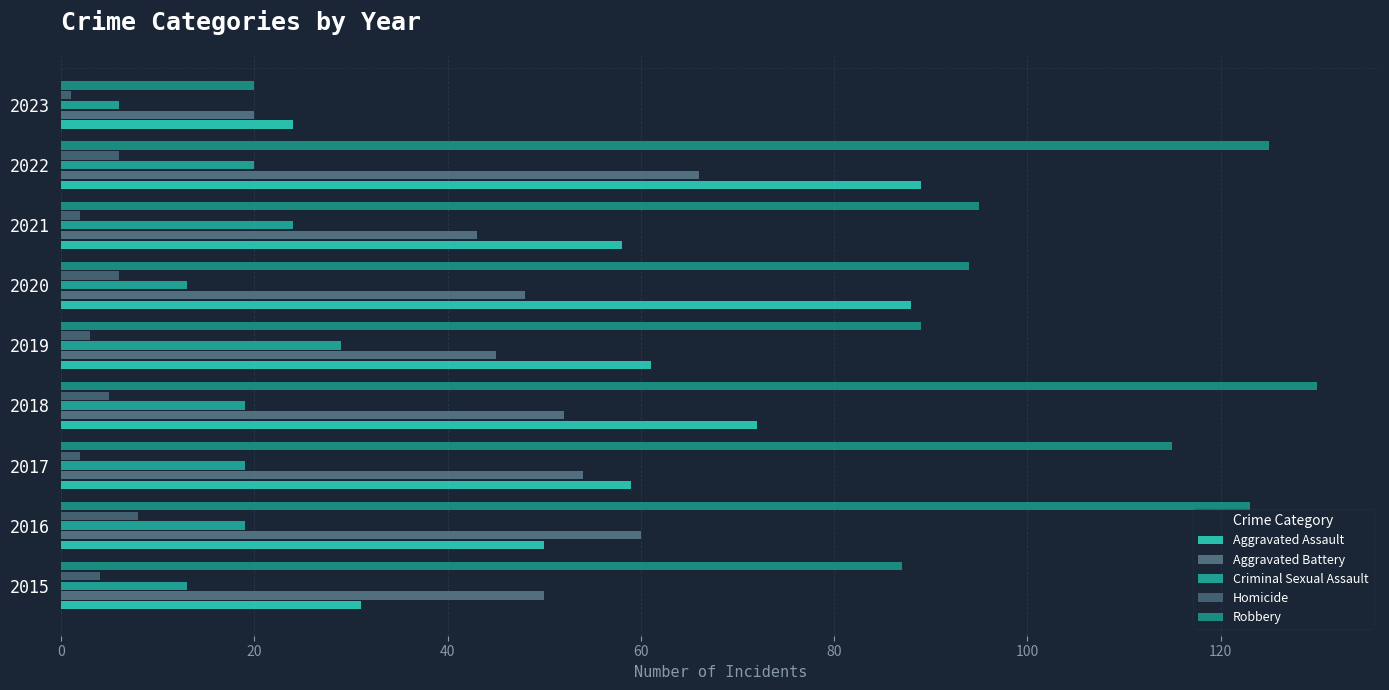

Count the number of data series in this chart.

5